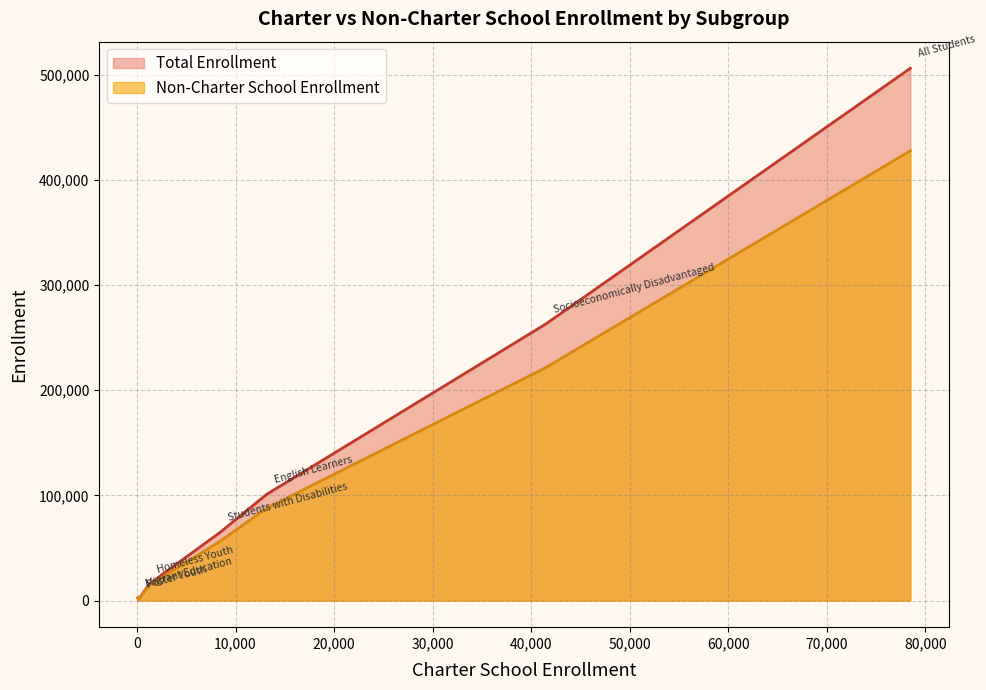

What is the highest value of the Non-Charter School Enrollment series?

427775